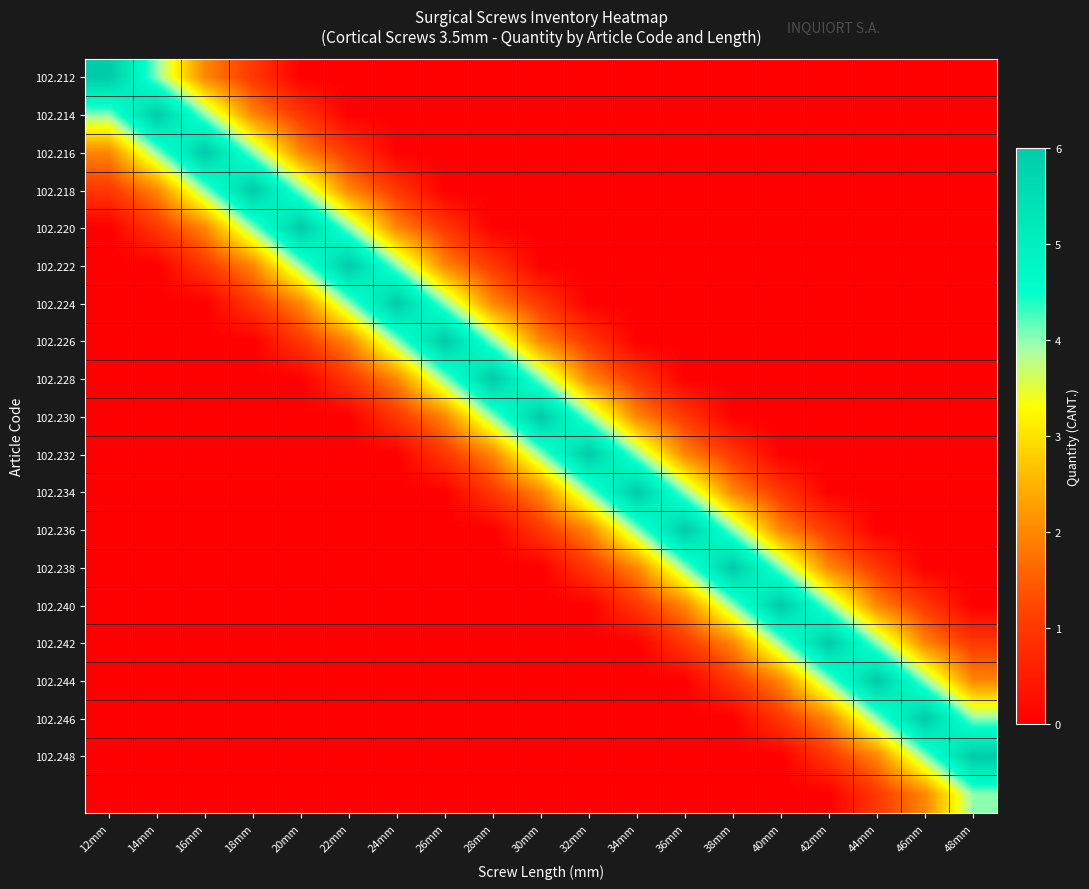

At which category does the chart reach its peak across all series?

12mm